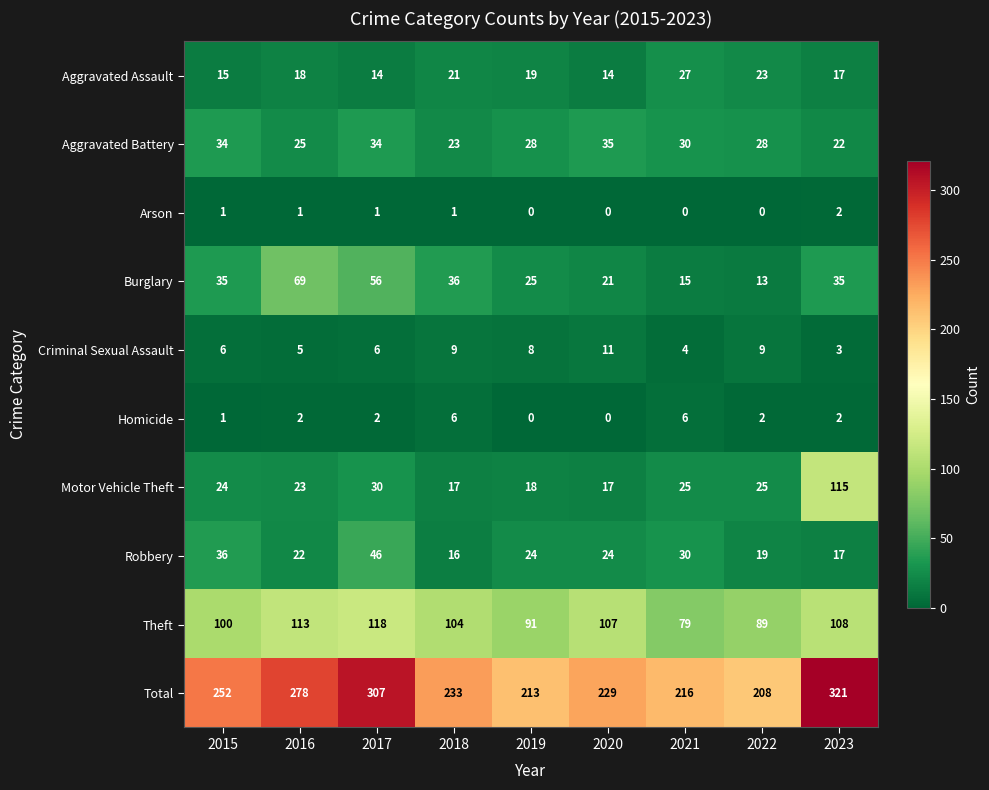

Rank the series by their maximum value, from highest to lowest.

Total, Theft, Motor Vehicle Theft, Burglary, Robbery, Aggravated Battery, Aggravated Assault, Criminal Sexual Assault, Homicide, Arson